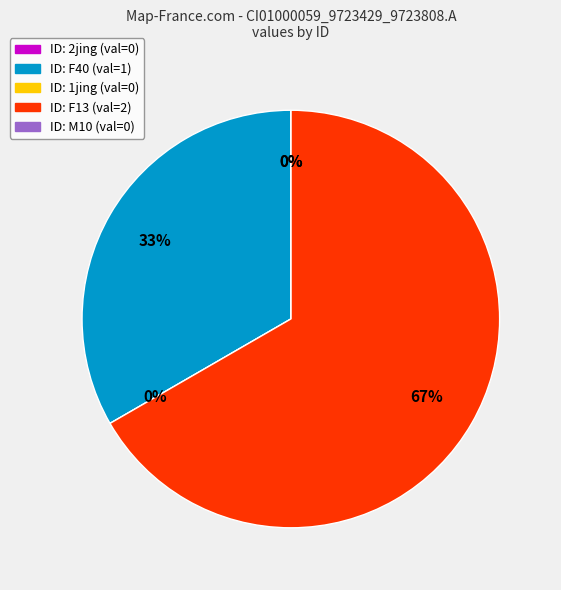

How many slices are in this pie chart?

5